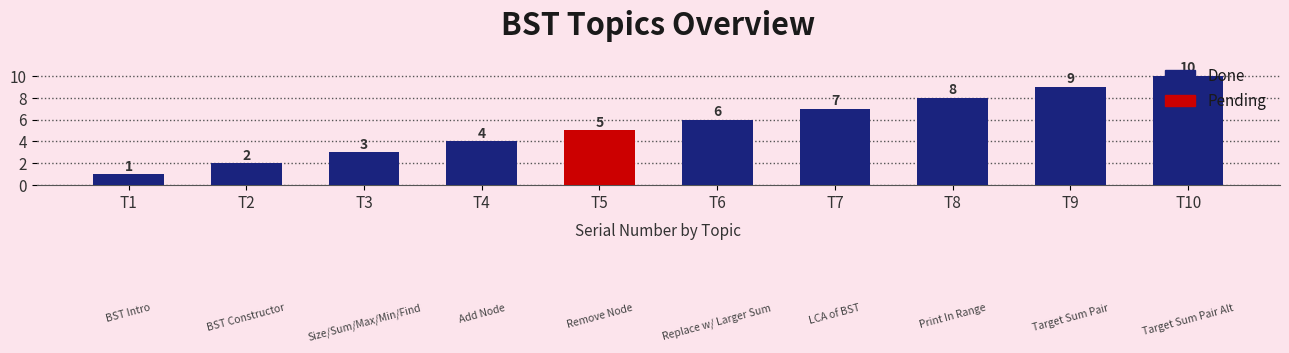

True or false: the data shows 0 at Binary Search Tree - Introduction.

False